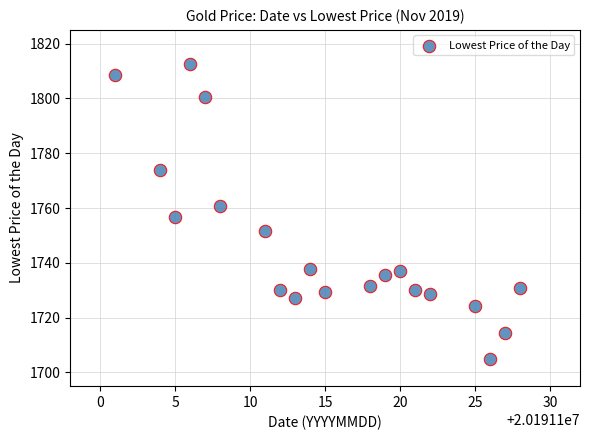

What is the range of Y values (max minus min)?

107.6